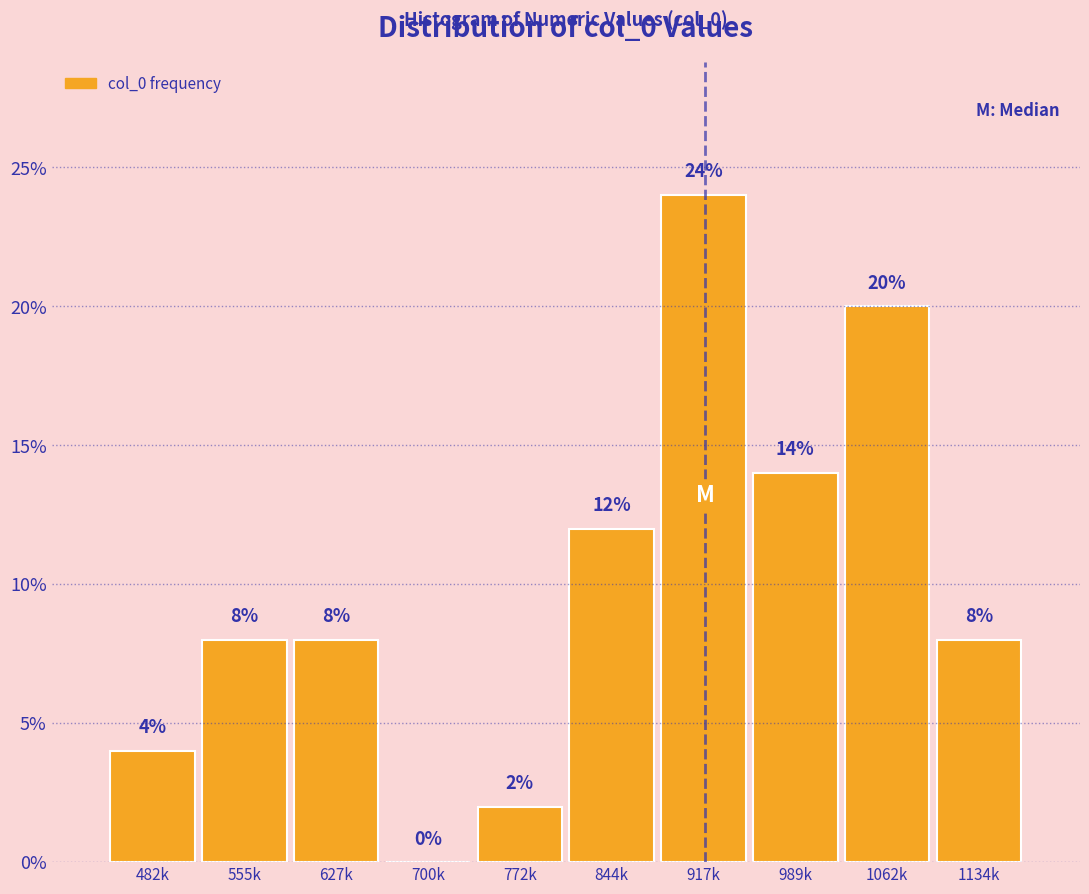

Reading right to left, extract all data points from this chart.

1134k=8.0	1062k=20.0	989k=14.0	917k=24.0	844k=12.0	772k=2.0	700k=0.0	627k=8.0	555k=8.0	482k=4.0